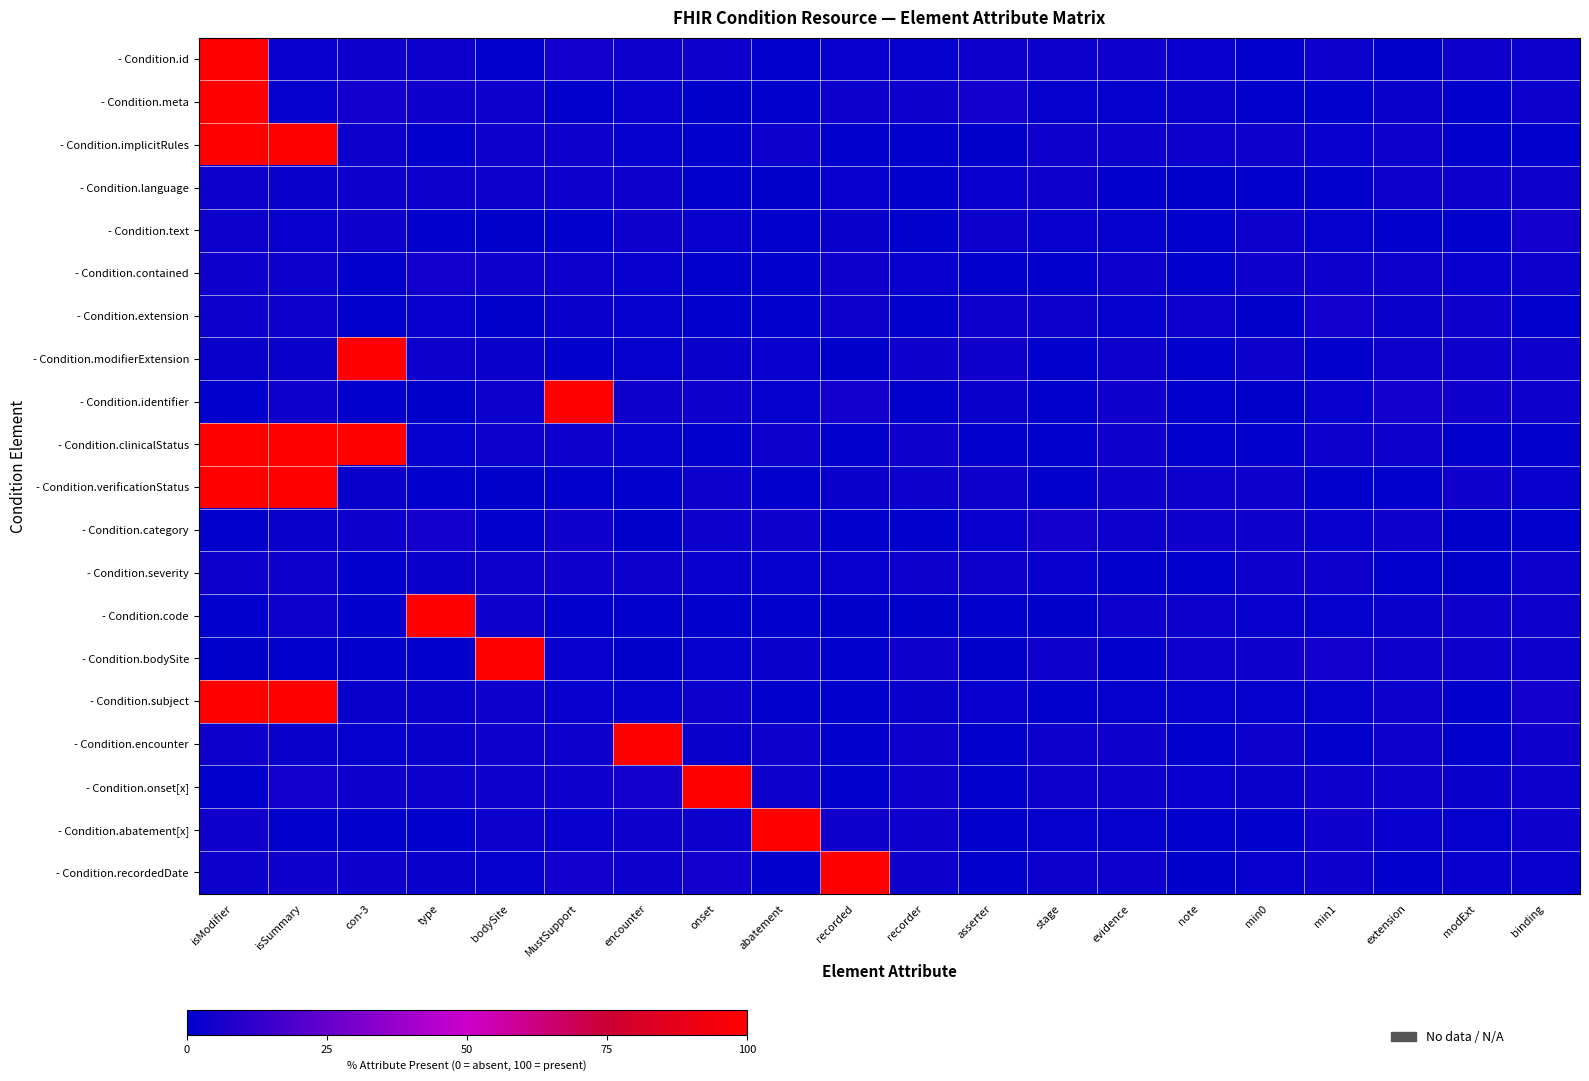

Which label corresponds to the smallest value in the chart?

asserter